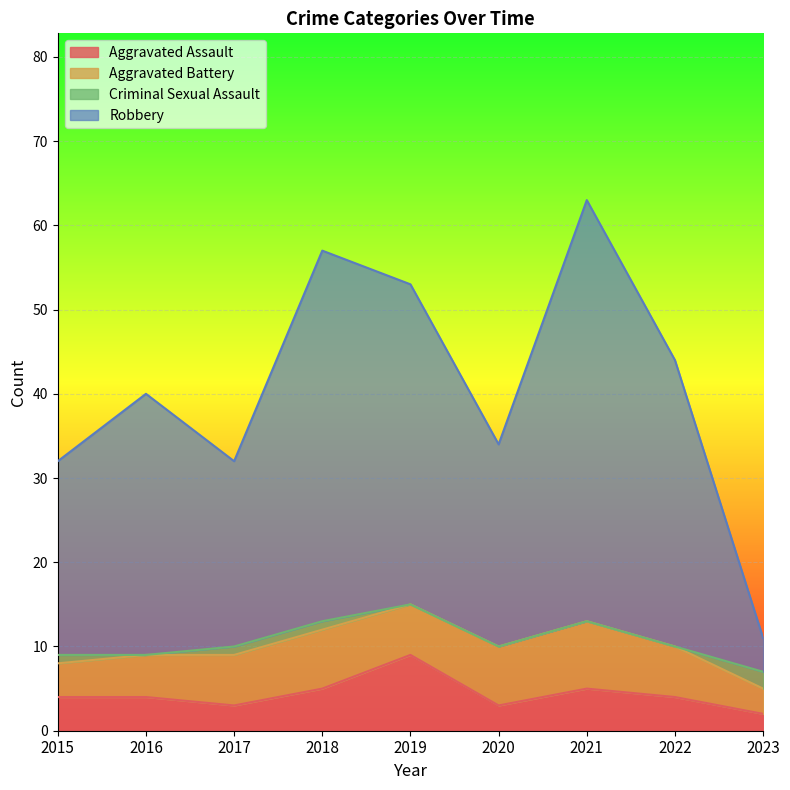

Which category has the highest value in the Aggravated Assault series?

2019